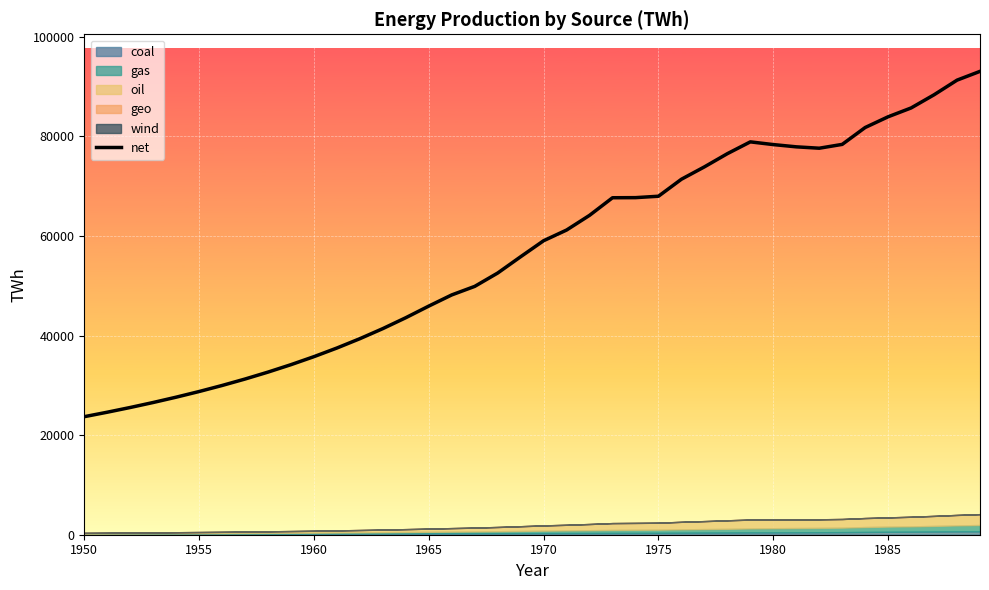

True or false: there are more than 0 points higher than both neighbors.

True